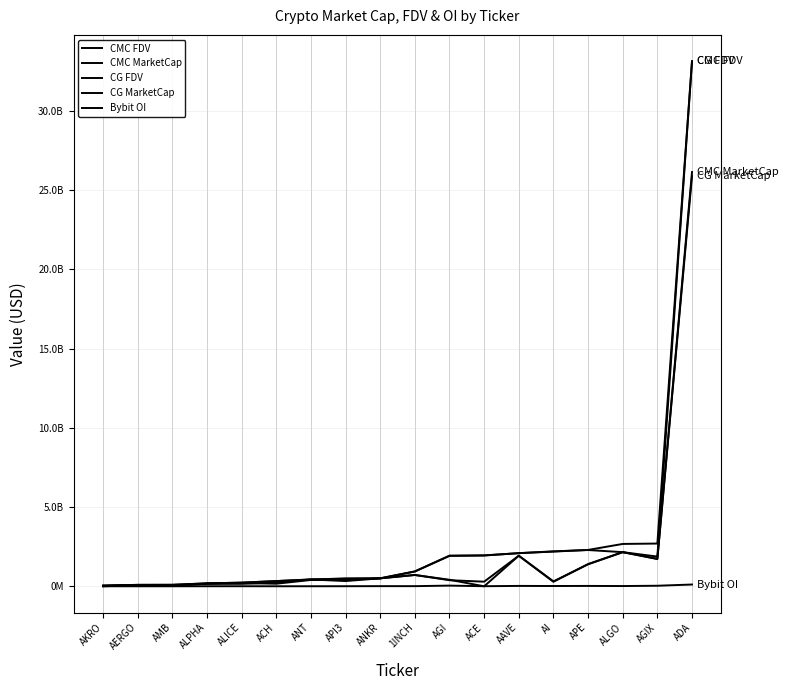

At which category is the sum across all series the highest?

ADA